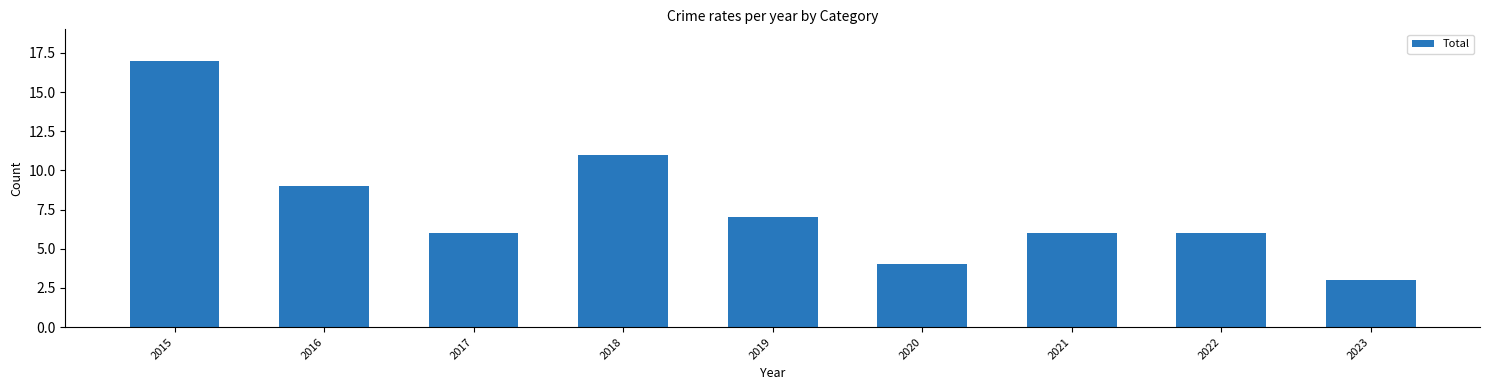

Reading left to right, what are all the values shown in this chart?

17	9	6	11	7	4	6	6	3